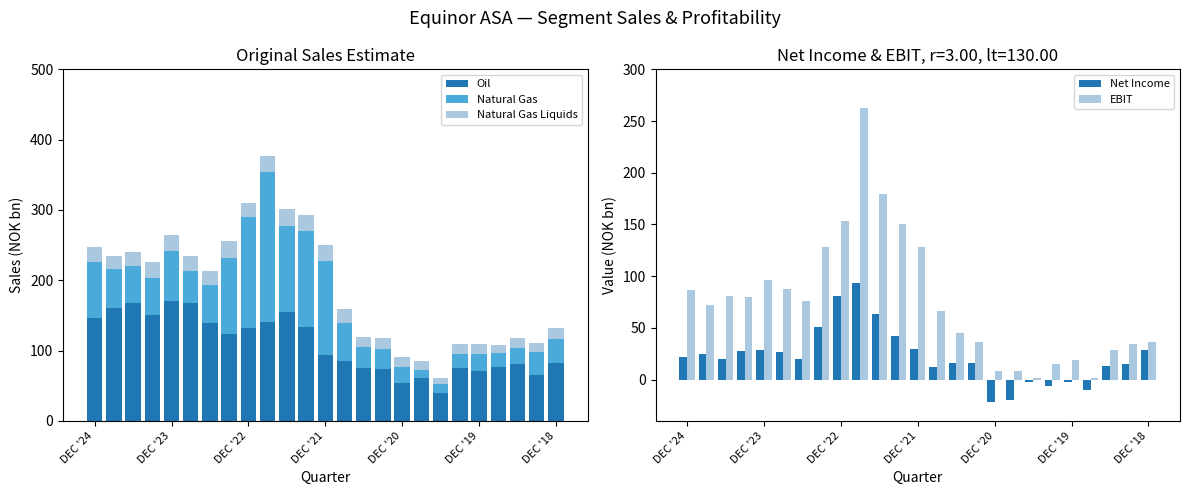

The Net Income series shows 80.4 at DEC '22. True or false?

True